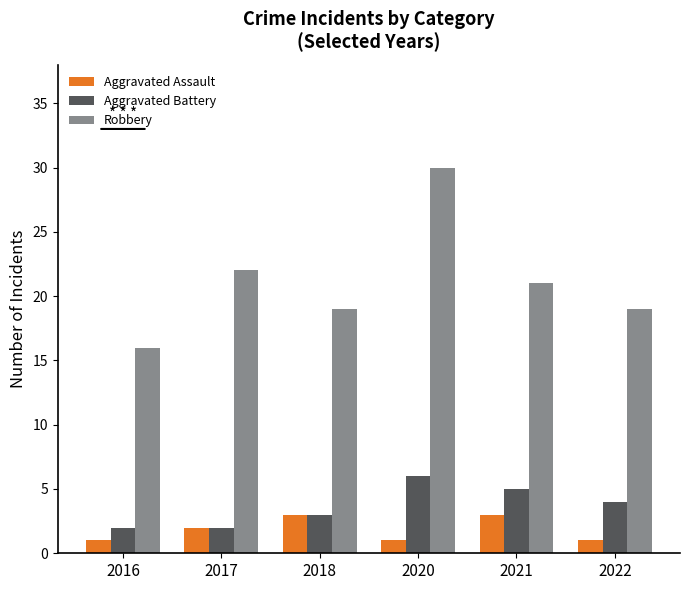

Read the Aggravated Assault value at 2016.

1